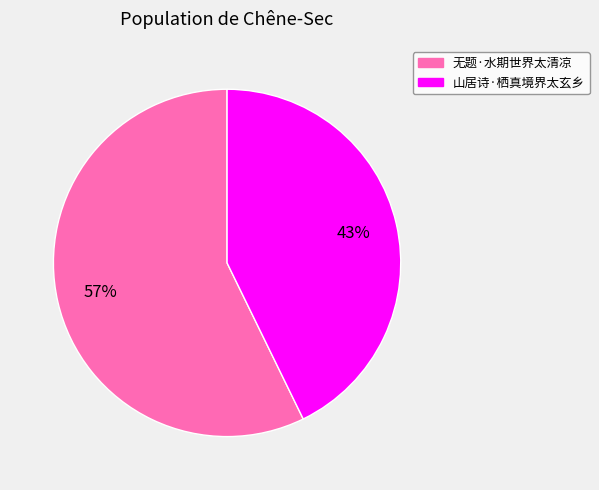

What percentage is the 无题·水期世界太清凉 slice, to the nearest percent?

57%